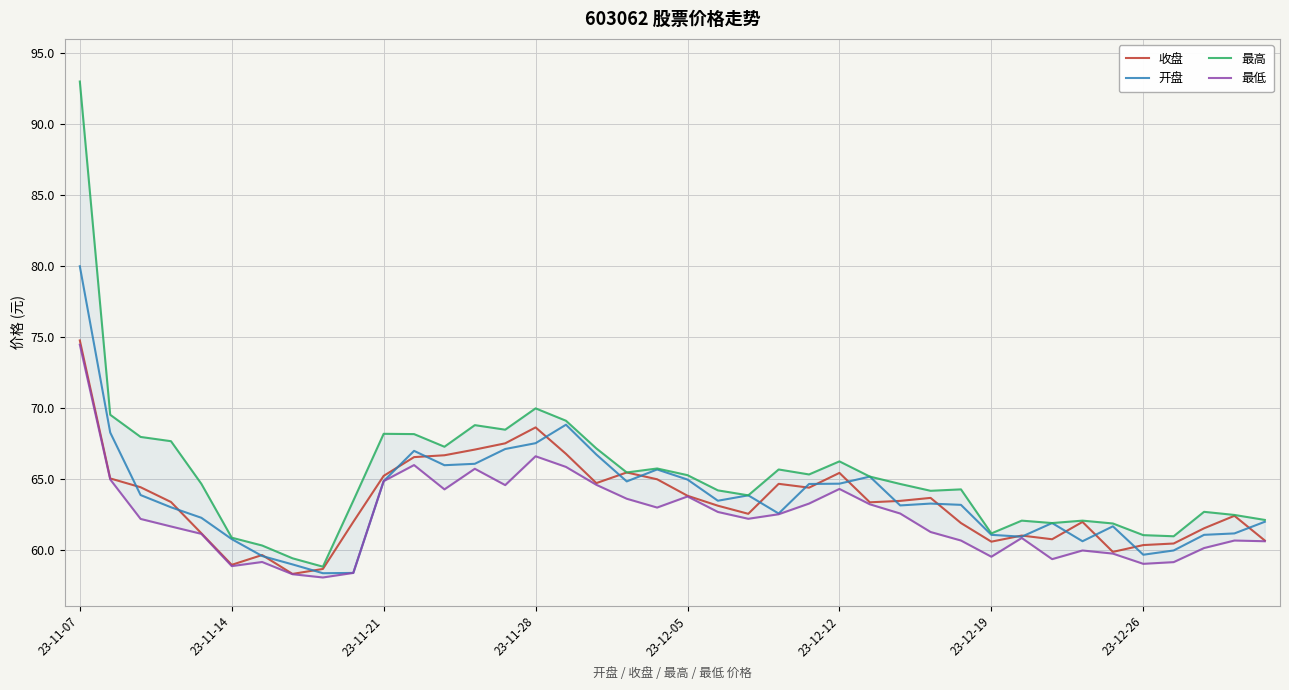

The 收盘 series shows 23.0 at 22. True or false?

False